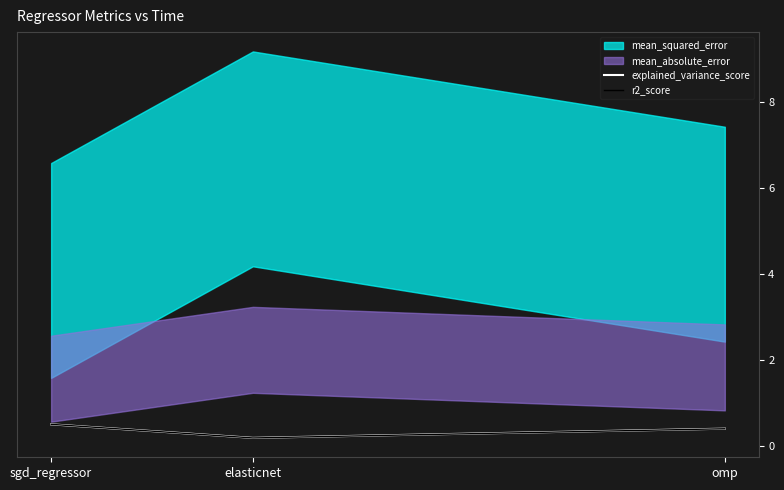

The value of r2_score at elasticnet is 0.3. True or false?

False